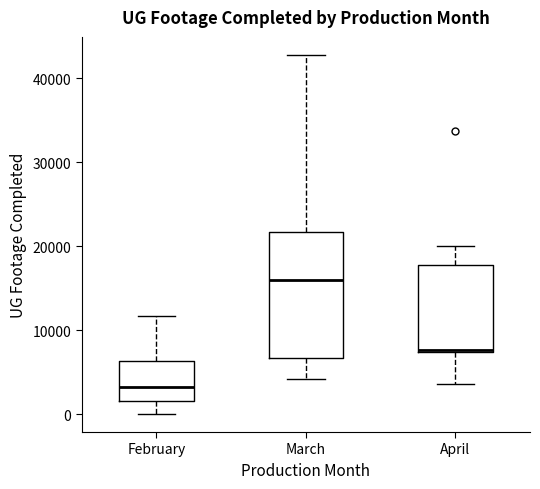

Where does the lower whisker of the box for March end on the y-axis? The values are not printed on the chart, so give them approximately, as read against the axis.

4000